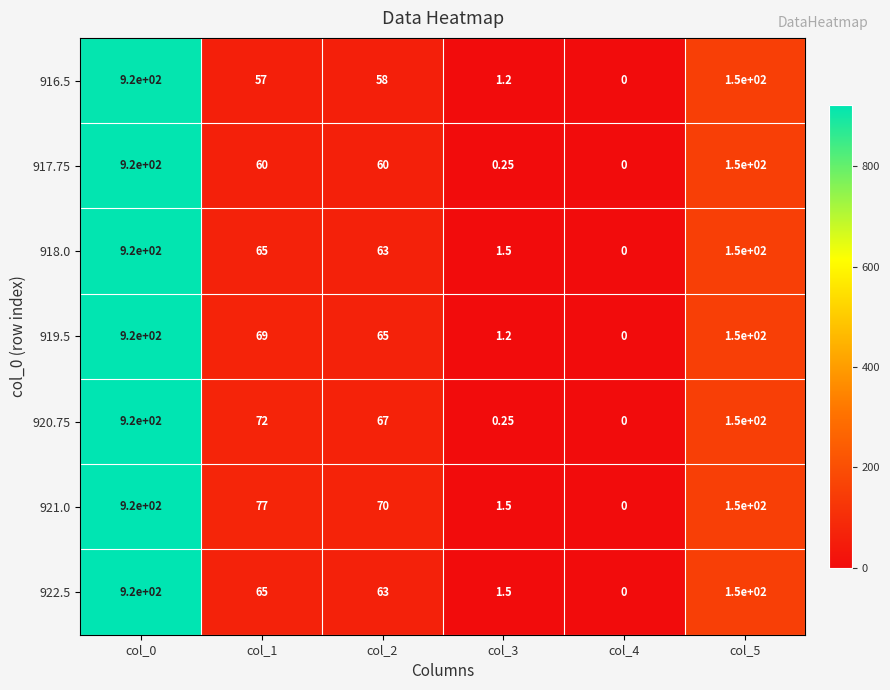

At which category is the sum across all series the highest?

col_0